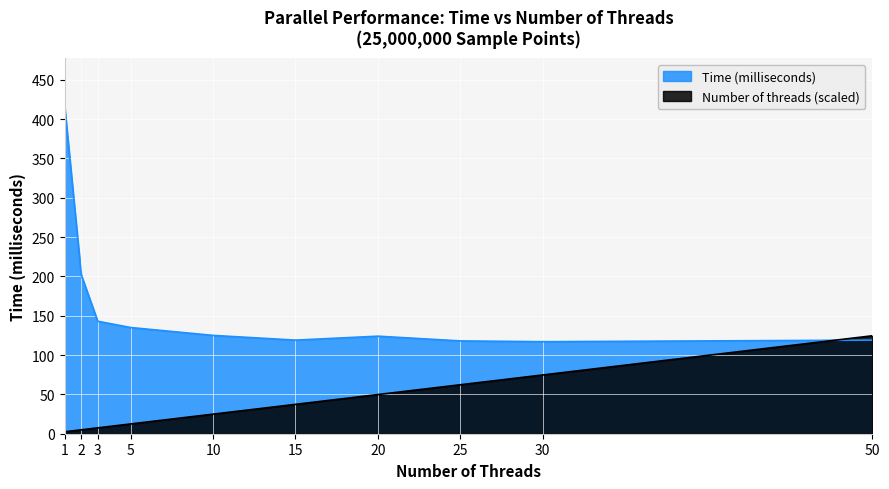

Is it true that Time (milliseconds) equals 143.0 at 3?

True